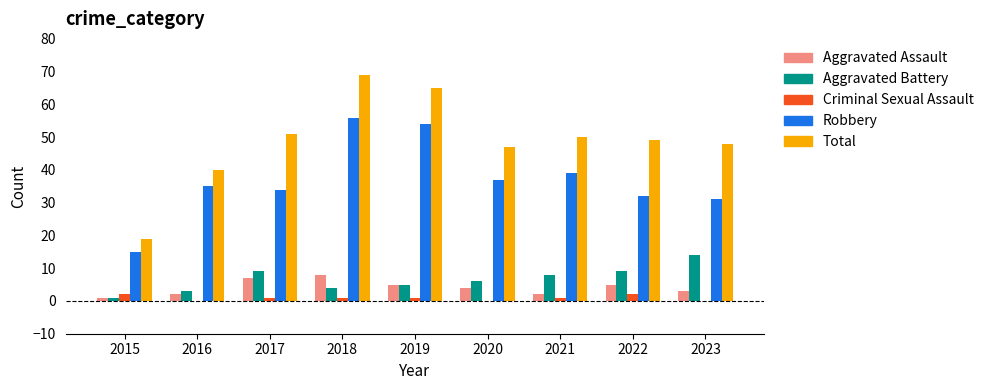

Reading left to right, list all the values displayed in this chart.

Aggravated Assault: 2015=1	2016=2	2017=7	2018=8	2019=5	2020=4	2021=2	2022=5	2023=3
Aggravated Battery: 2015=1	2016=3	2017=9	2018=4	2019=5	2020=6	2021=8	2022=9	2023=14
Criminal Sexual Assault: 2015=2	2016=0	2017=1	2018=1	2019=1	2020=0	2021=1	2022=2	2023=0
Robbery: 2015=15	2016=35	2017=34	2018=56	2019=54	2020=37	2021=39	2022=32	2023=31
Total: 2015=19	2016=40	2017=51	2018=69	2019=65	2020=47	2021=50	2022=49	2023=48